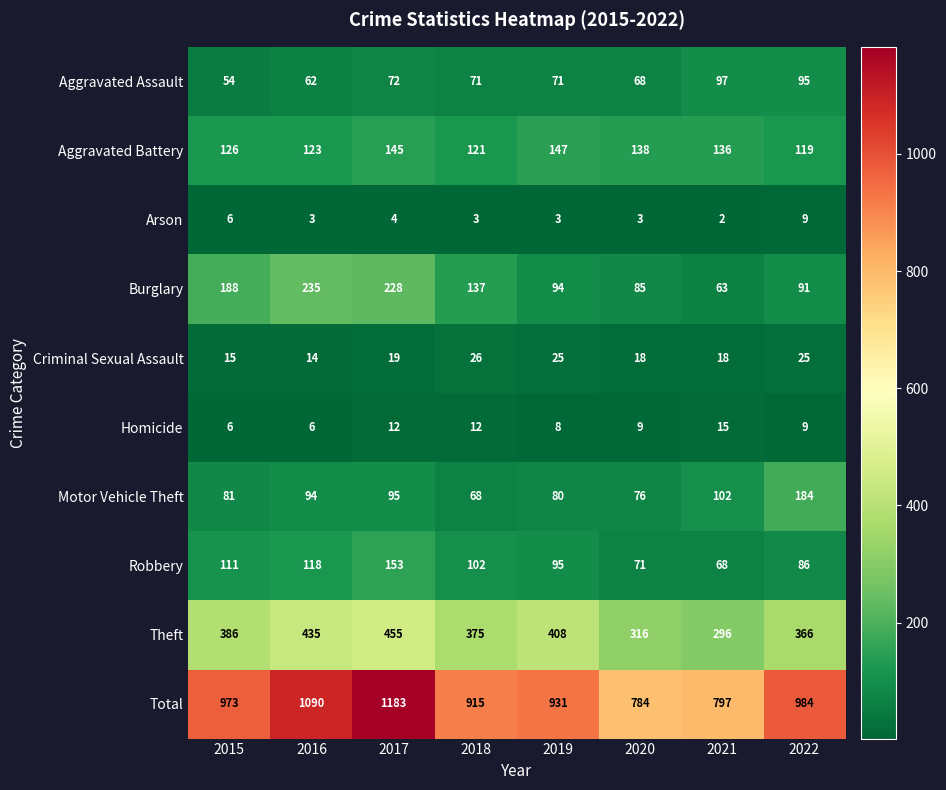

Between 2016 and 2020, which series saw the biggest shift?

Total